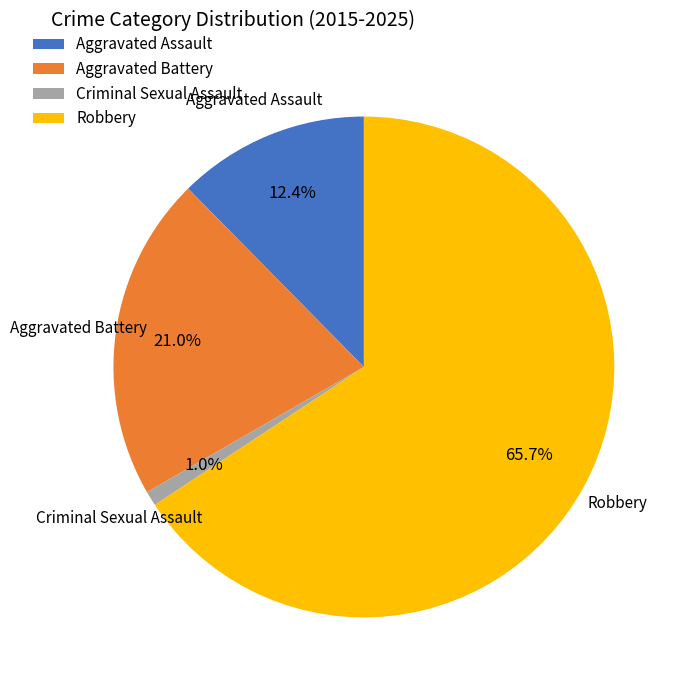

To the nearest percent, what is the combined percentage of Aggravated Battery and Robbery?

87%